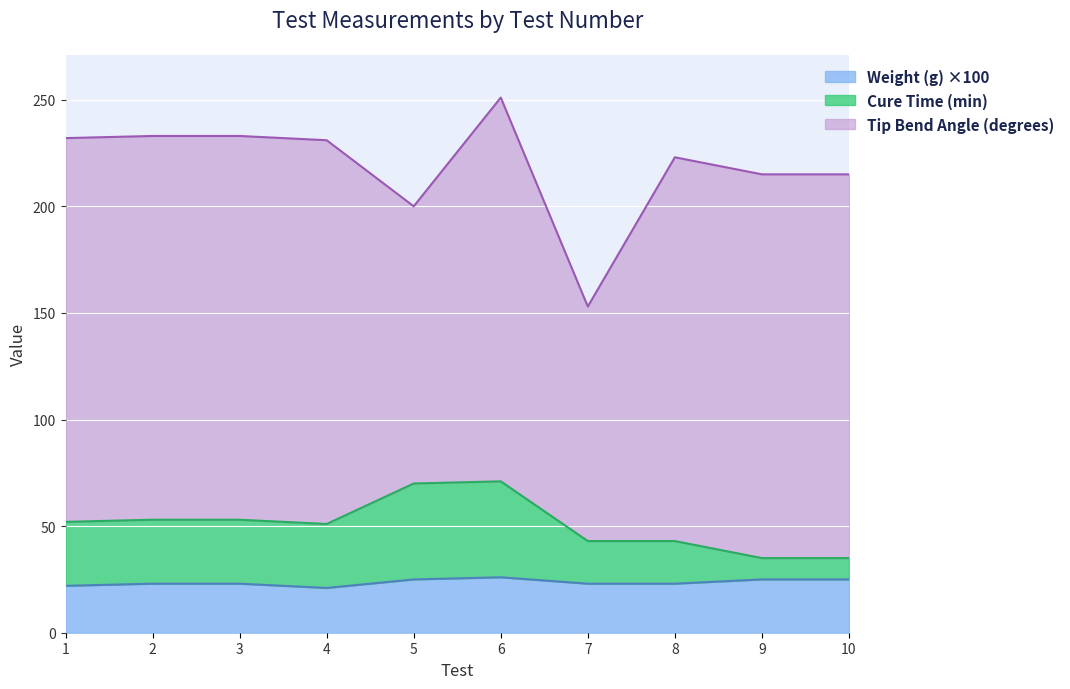

At which category is the sum across all series the highest?

6